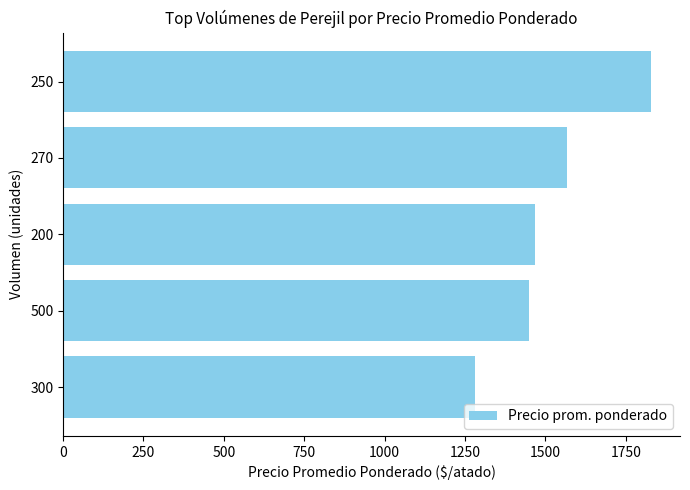

What is the smallest value displayed?

1282.5